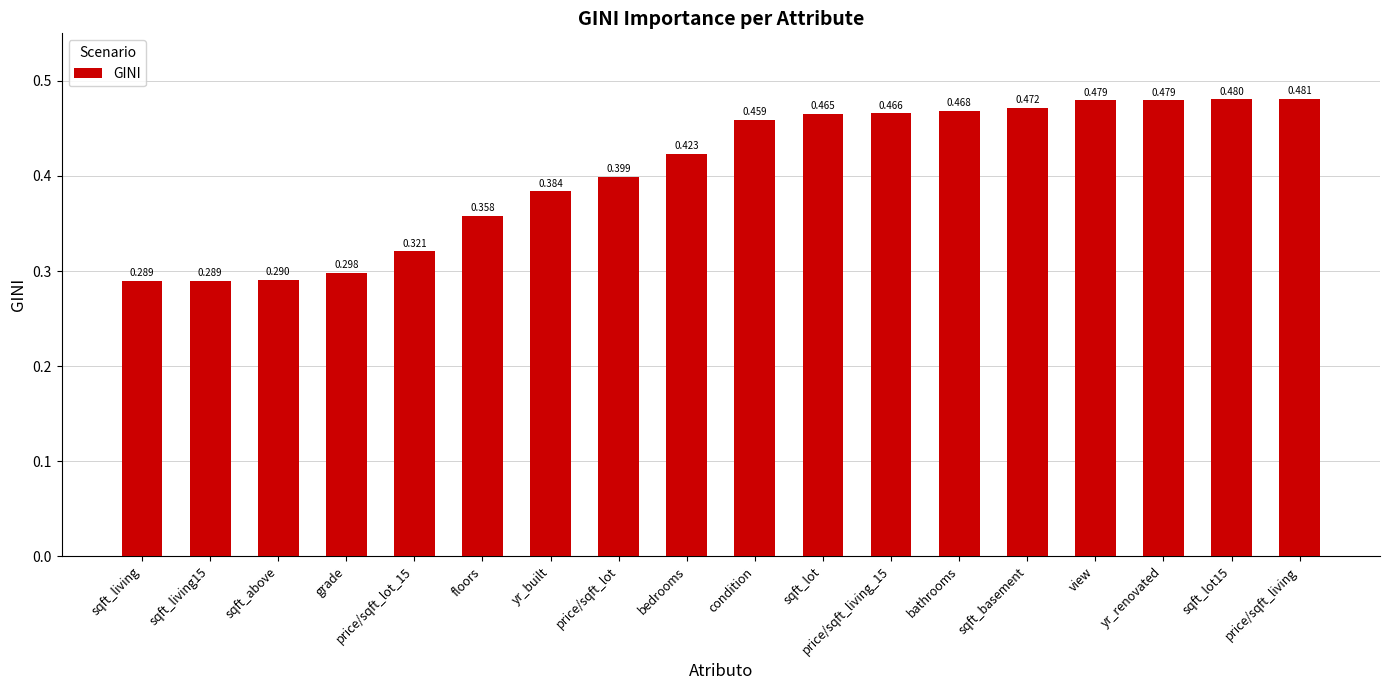

At which category does the chart reach its peak across all series?

price/sqft_living